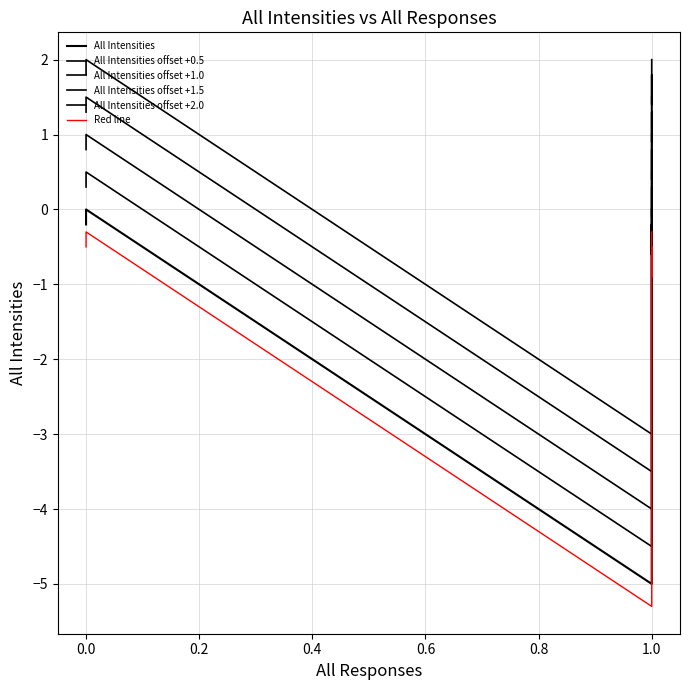

True or false: All Intensities offset +0.5 and Red line cross at least once.

False